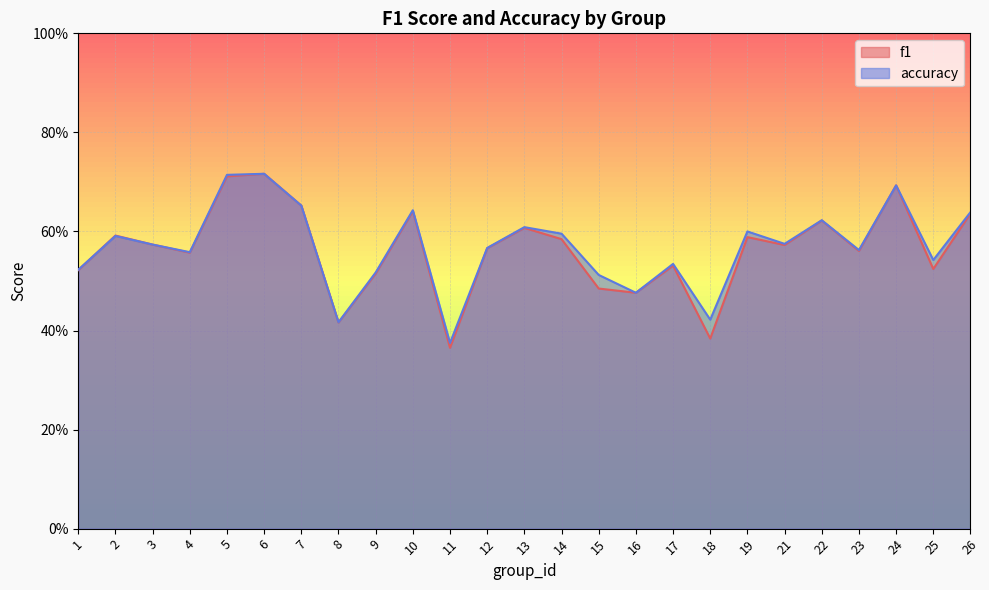

How many lines are shown in the chart?

2